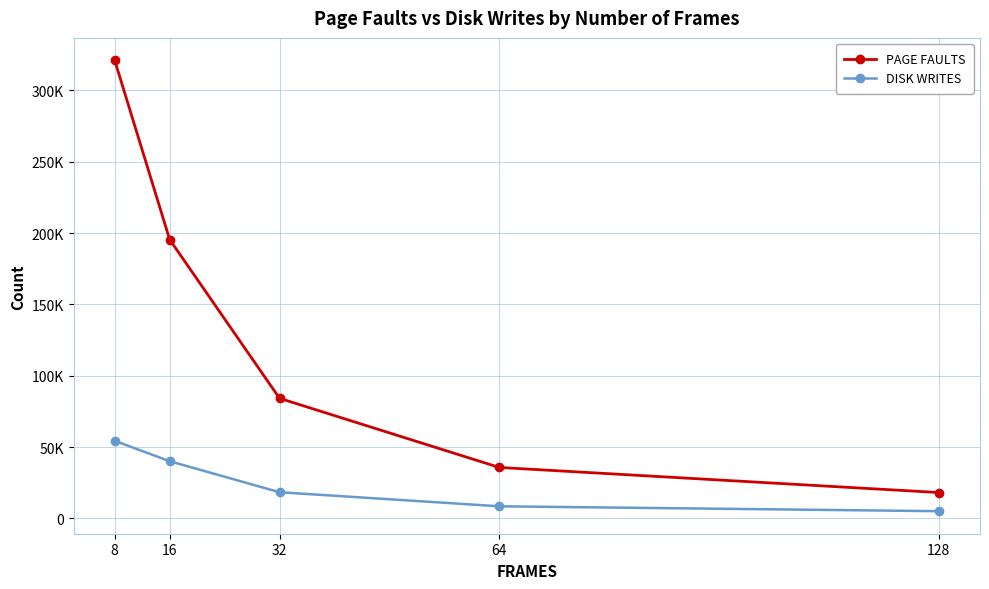

True or false: DISK WRITES has more than 2 interior local peaks.

False